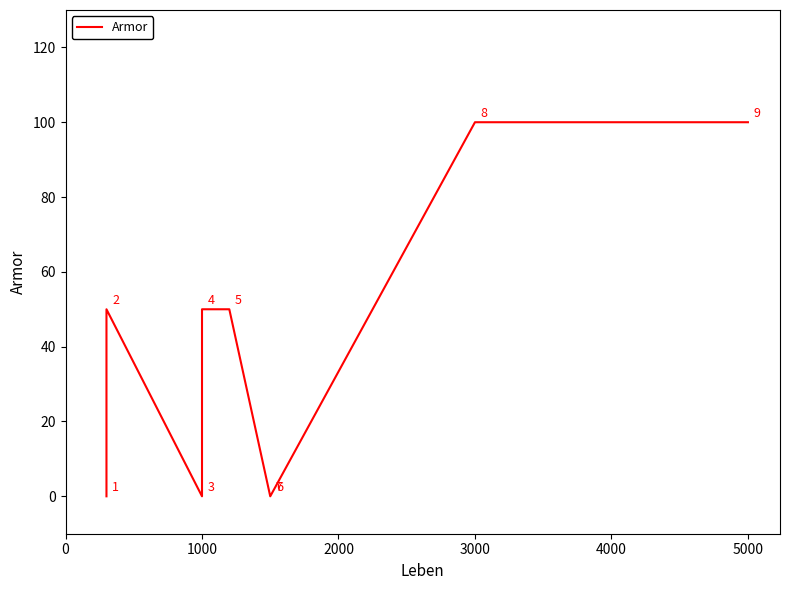

What is the difference between the second highest and second lowest values?

100